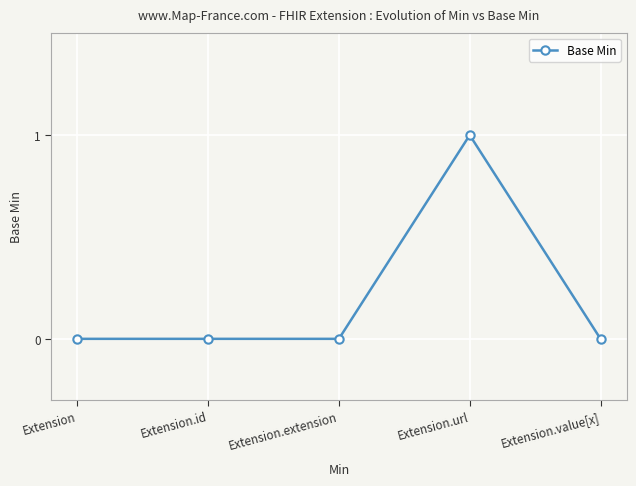

What is the greatest value displayed?

1